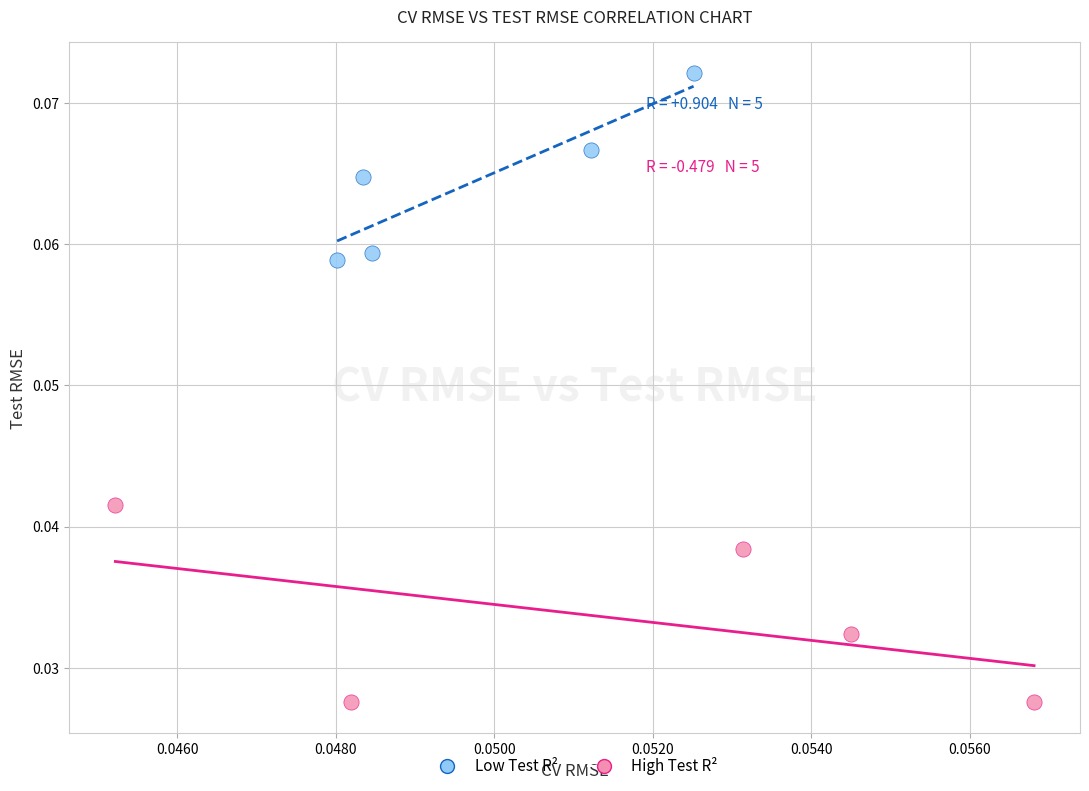

Which series reaches the minimum Y coordinate?

High Test R²